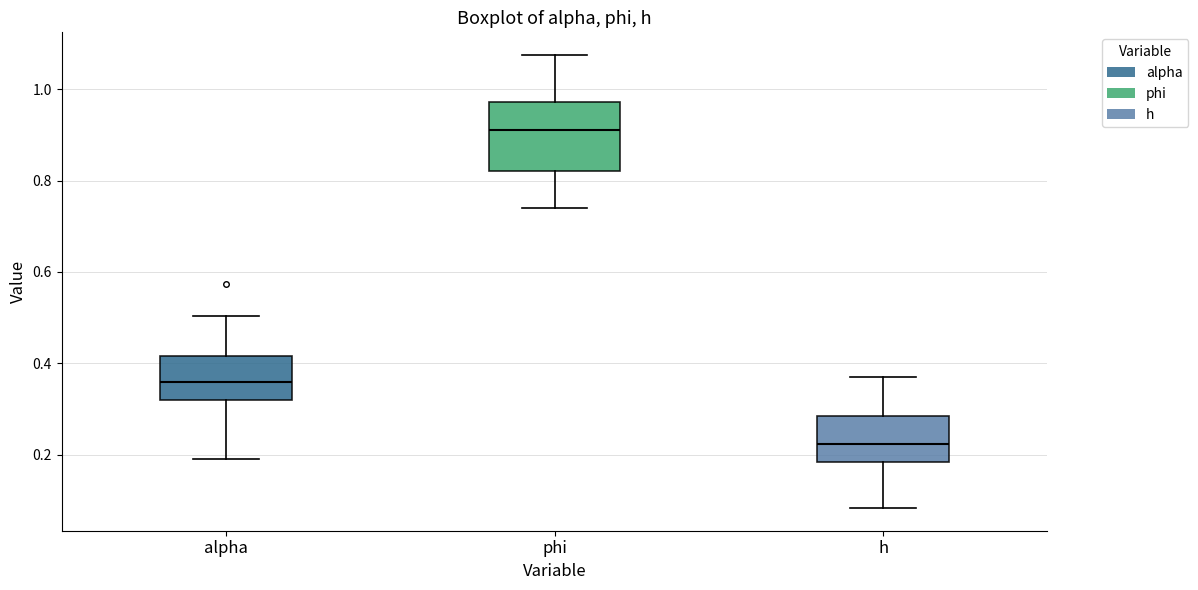

Where is the upper edge of the box for h on the y-axis? The values are not printed on the chart, so give them approximately, as read against the axis.

0.28